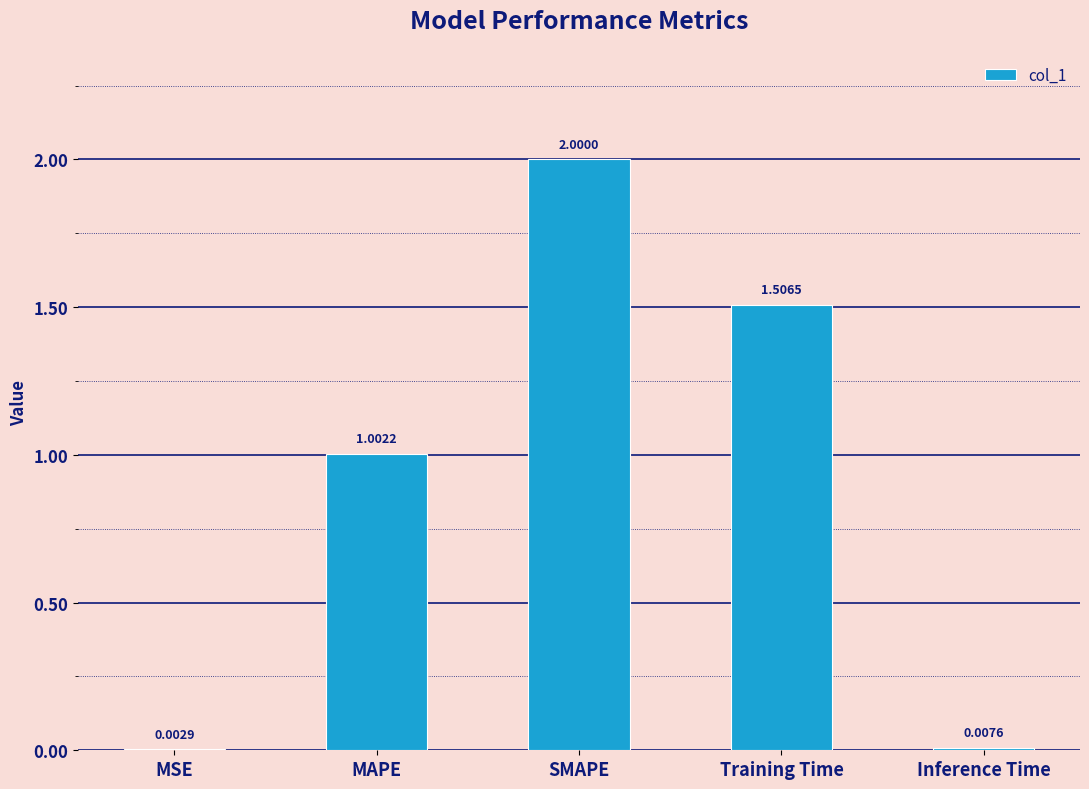

What is the change in value from MSE to SMAPE?

+2.0